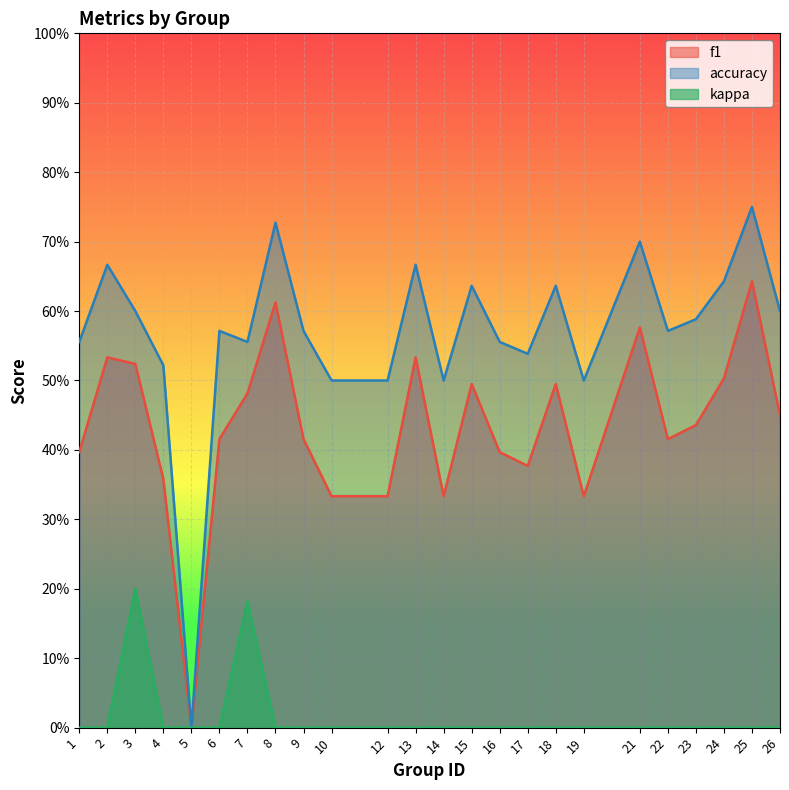

Which series changed the most between 1 and 22?

f1